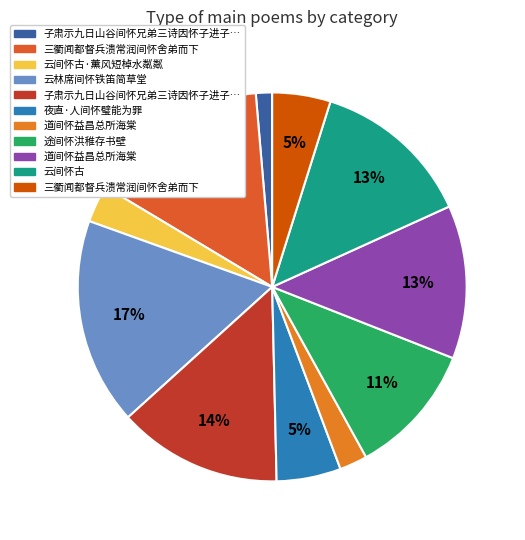

How many slices are in this pie chart?

11